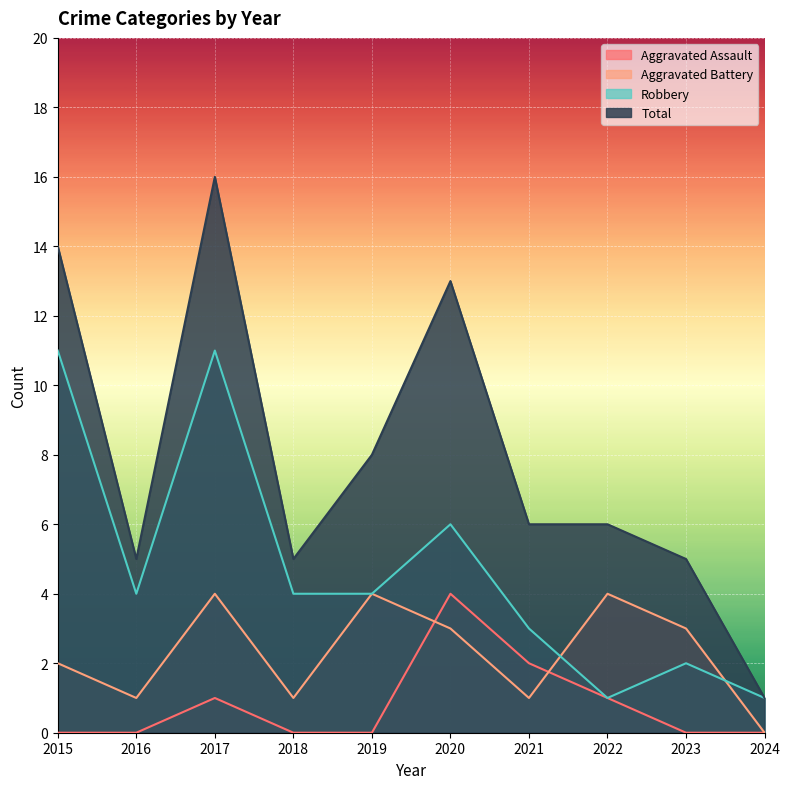

How many lines are shown in the chart?

4